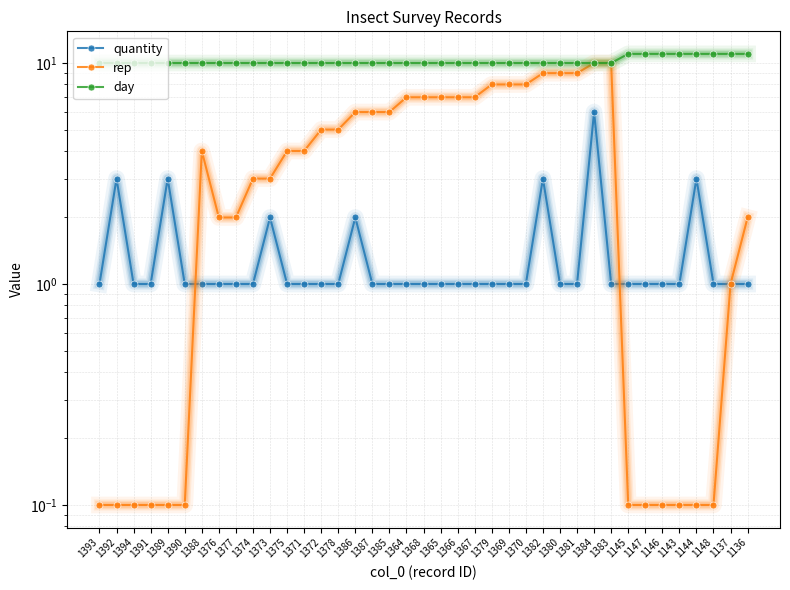

At which category is the sum across all series the highest?

1384